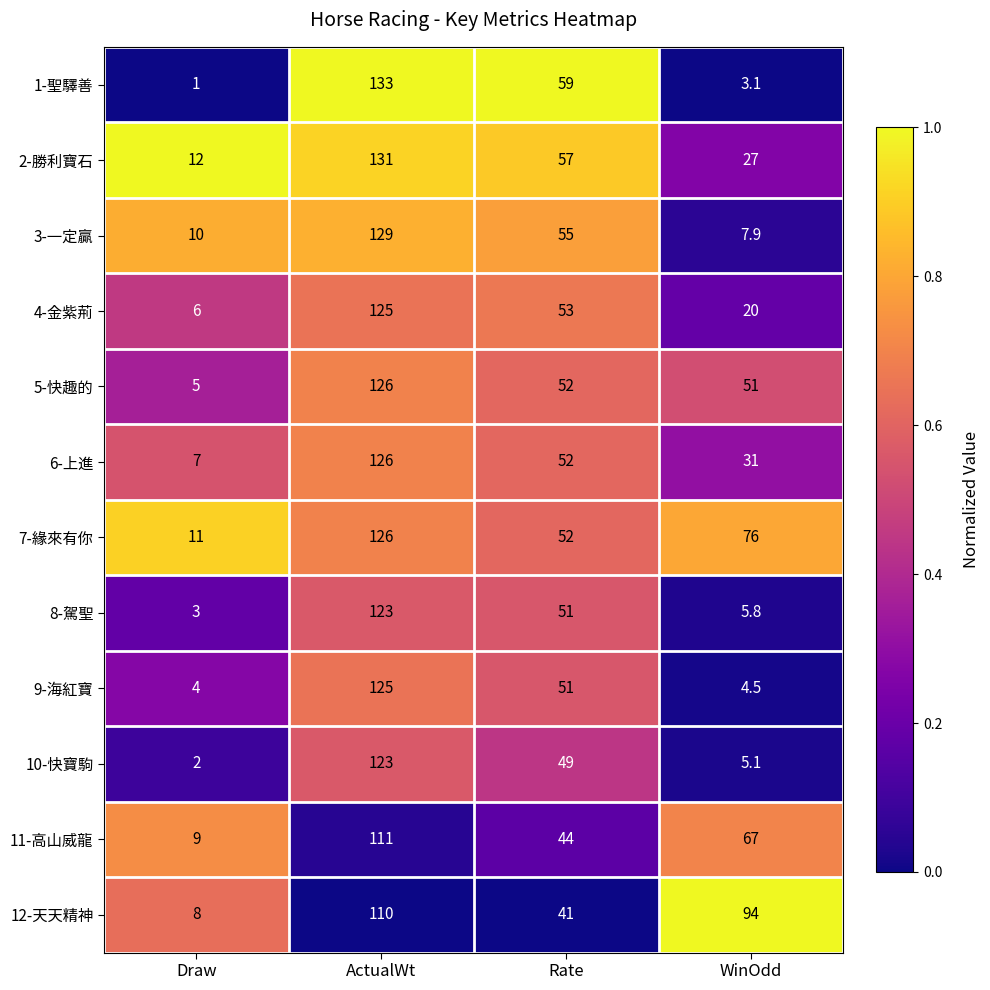

What is the total value across all series at Rate?

616.0